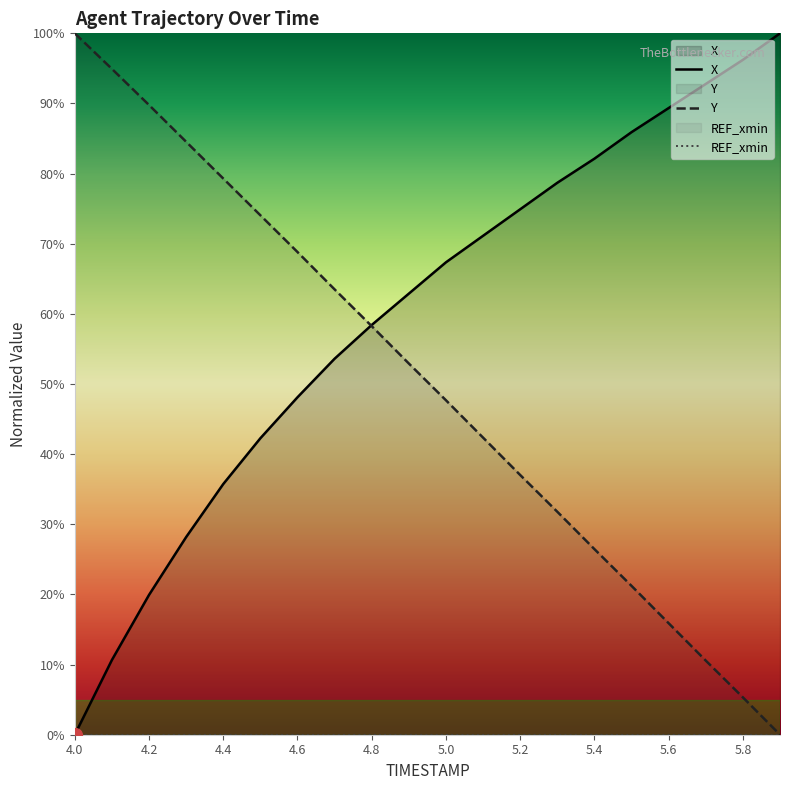

Is it true that X equals 19.9 at 4.2?

True